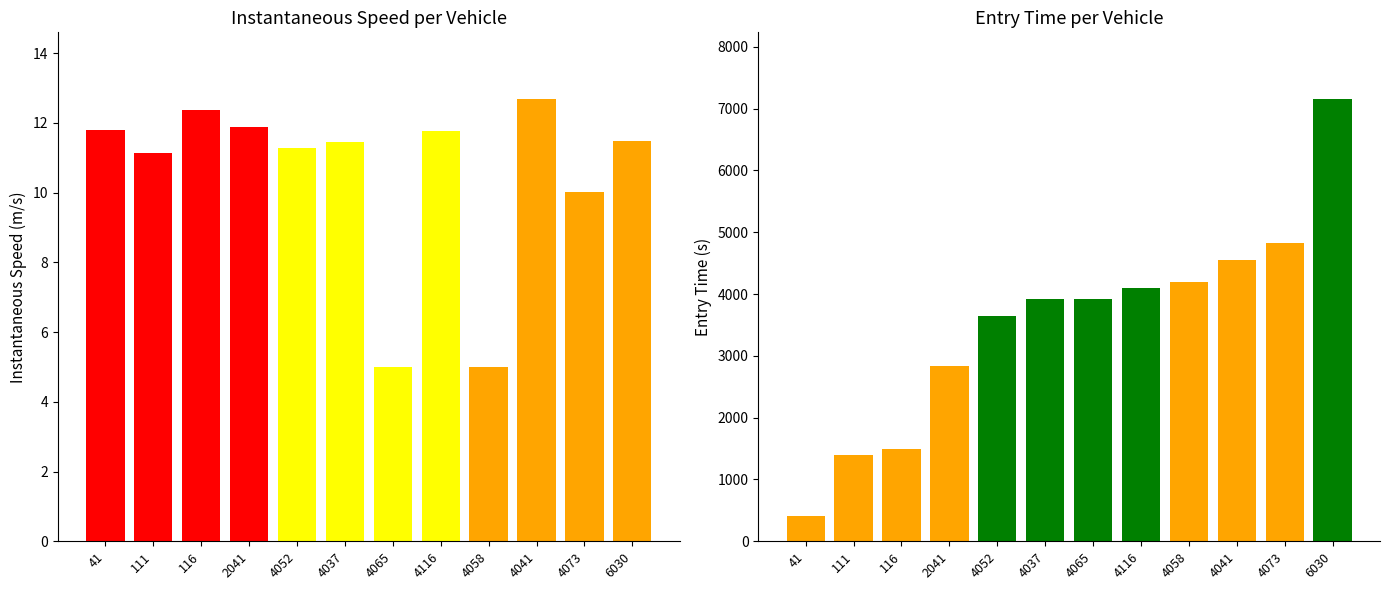

What is the smallest value displayed?

5.0